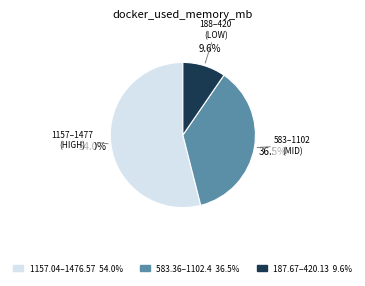

Rank the categories by value from highest to lowest.

1157.04–1476.57 54.0%, 583.36–1102.4 36.5%, 187.67–420.13 9.6%